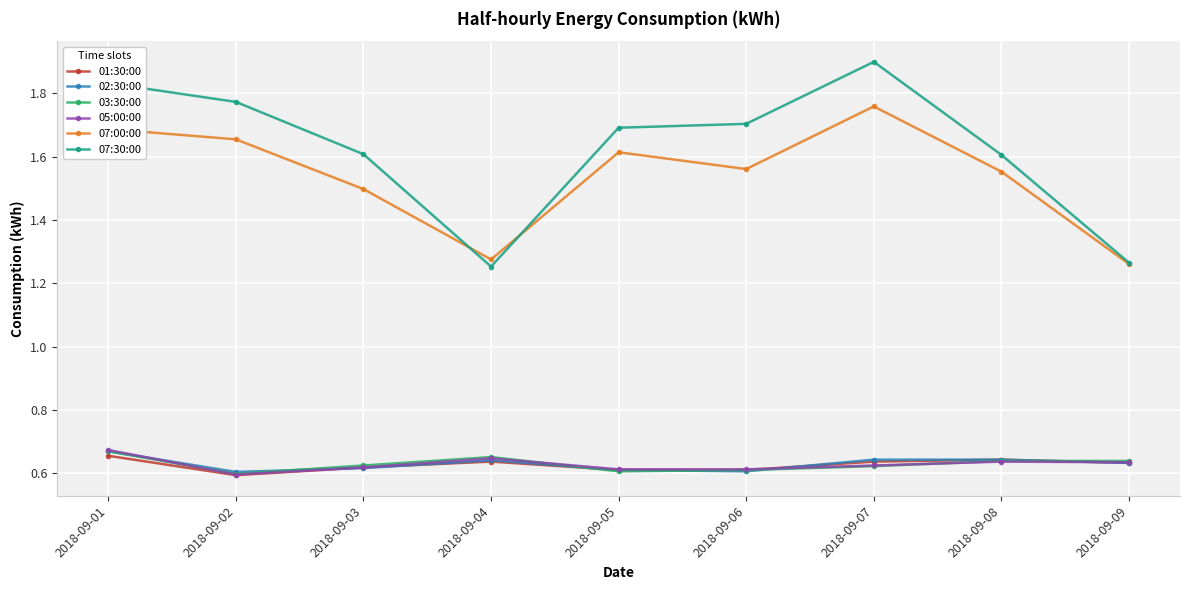

True or false: 03:30:00 and 07:30:00 cross at least once.

False